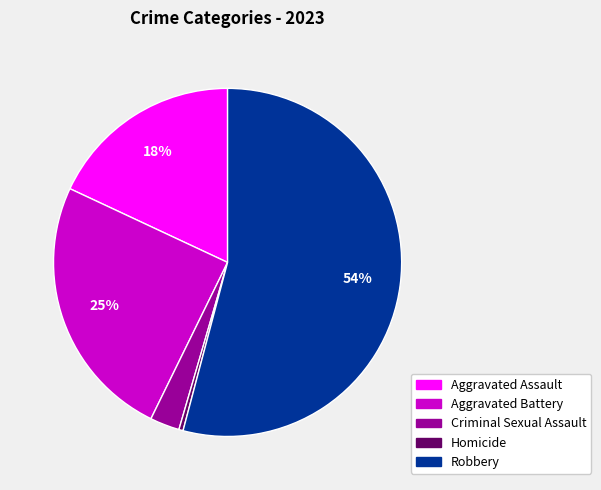

Count the number of slices in the pie.

5